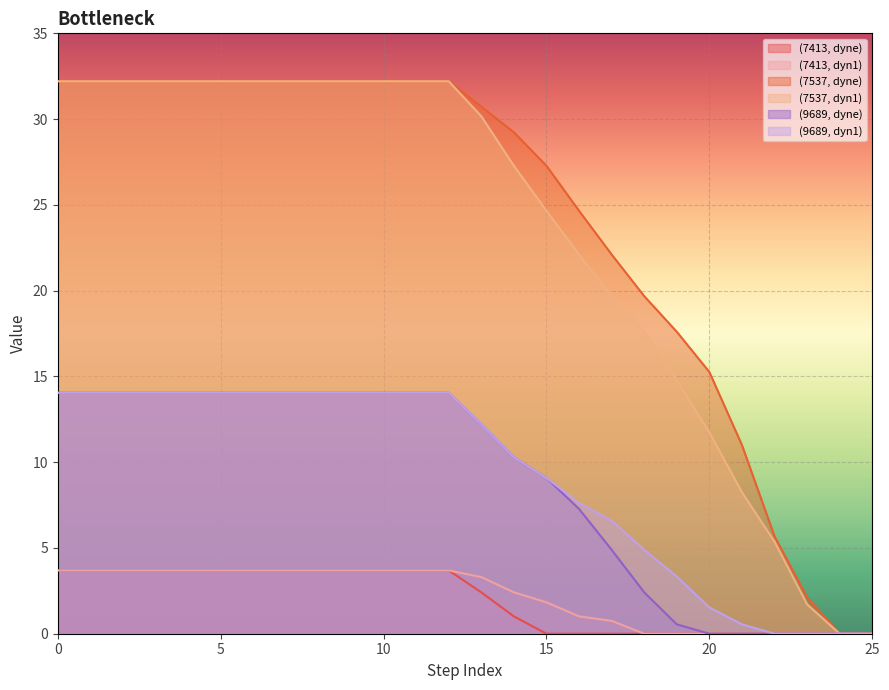

Which series changed the most between 4 and 7?

(7413, dyne)